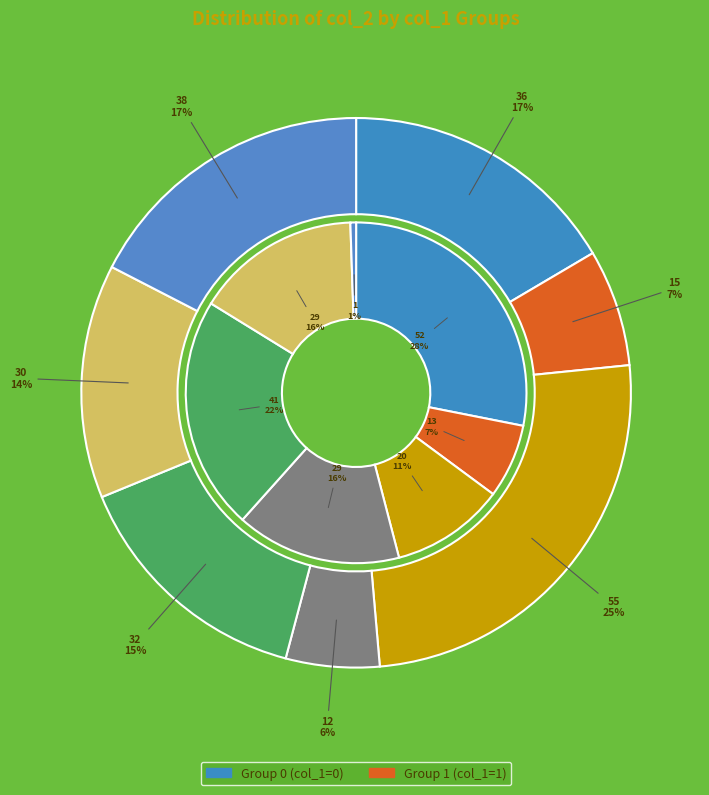

The 0 slice represents 28% of the pie. True or false?

True